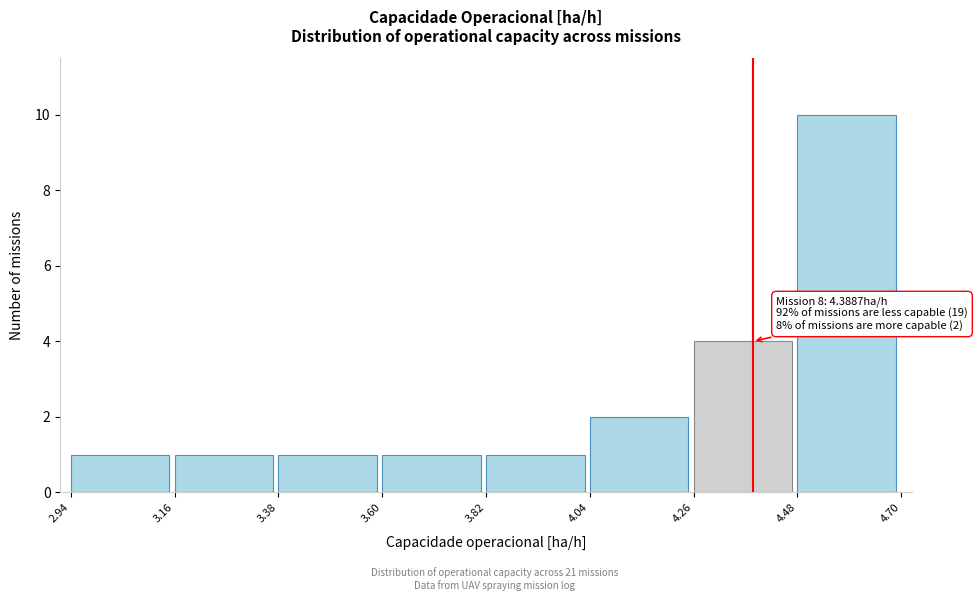

Over which range of the x-axis is the bar tallest?

4.48 to 4.70